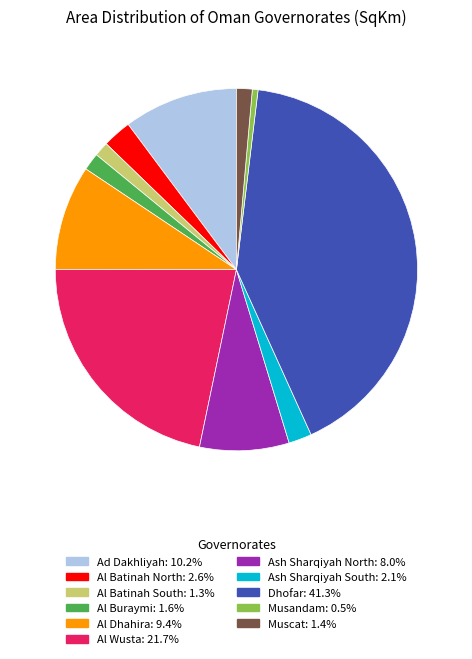

Do Al Batinah South and Al Batinah North together represent more than half of the pie?

No